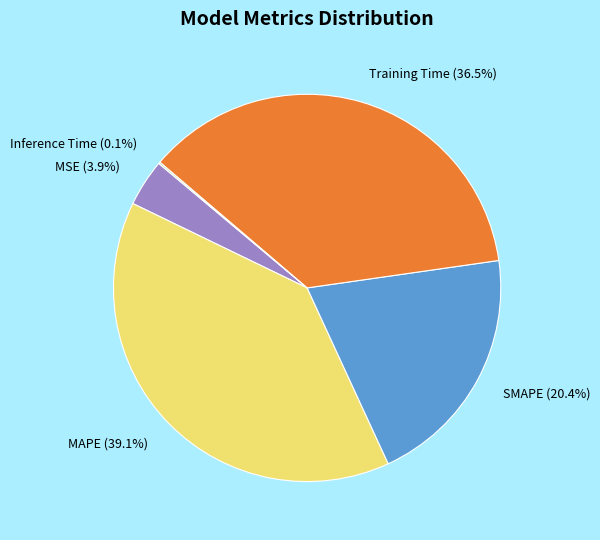

Combined, what portion of the pie is Training Time (36.5%) and SMAPE (20.4%)?

56.9%